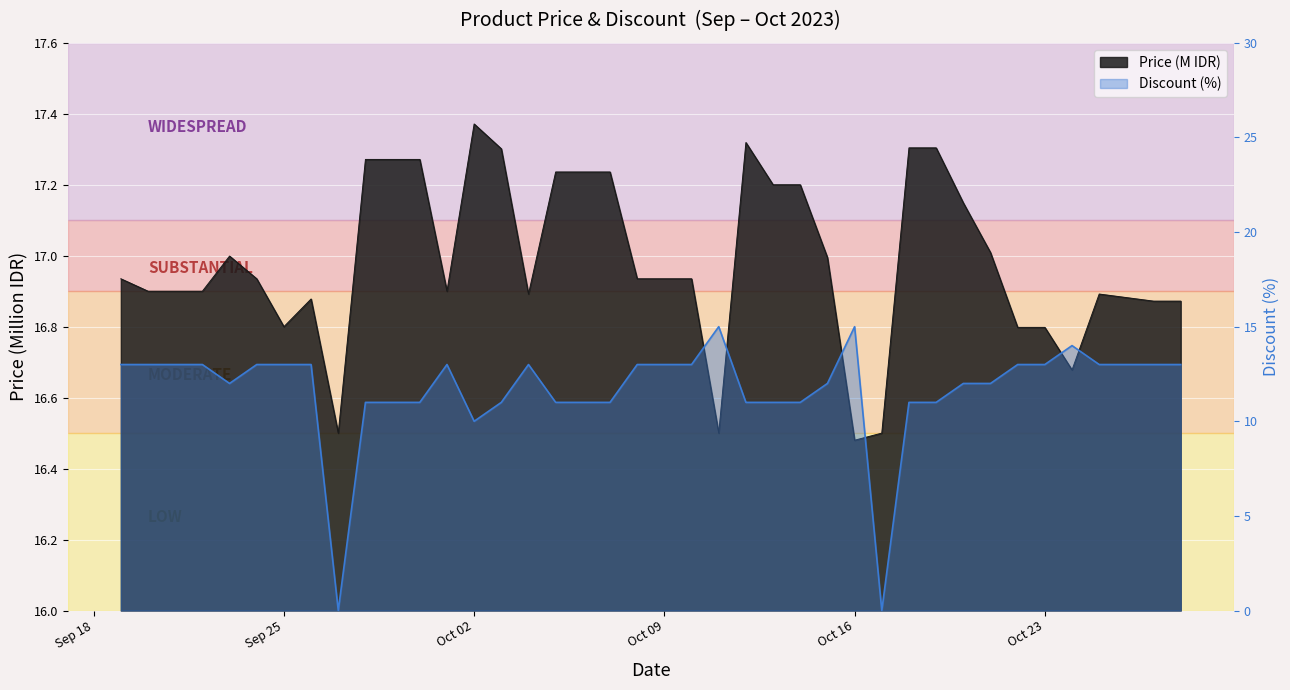

Rank the series by their average value, from lowest to highest.

Discount, Price